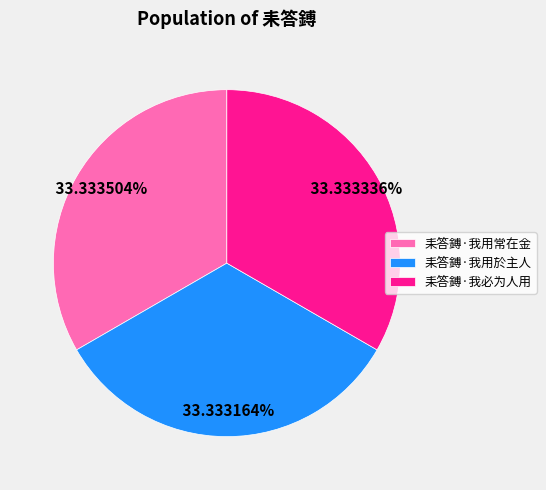

Do 耒答鎛·我必为人用 and 耒答鎛·我用於主人 together represent more than half of the pie?

Yes